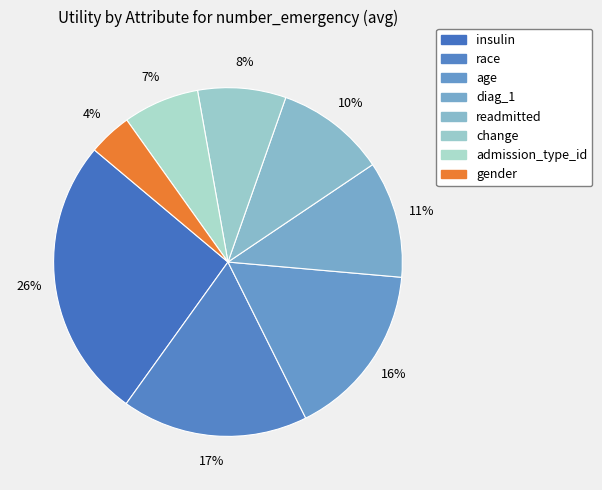

How many segments does this pie chart have?

8